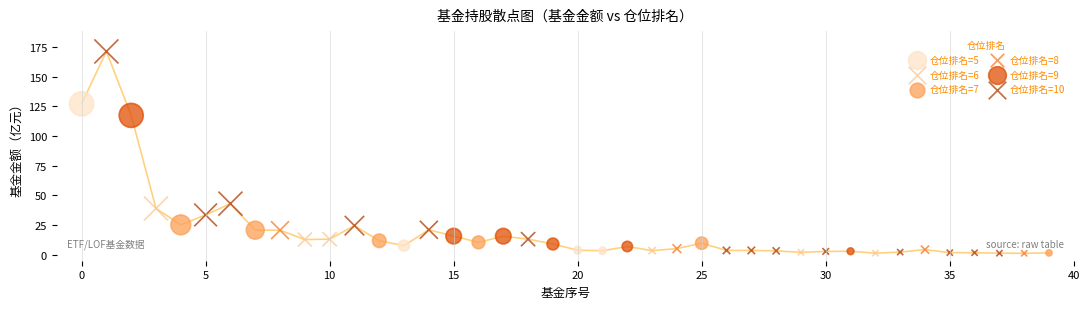

Which series has the widest spread of Y values?

仓位排名=10